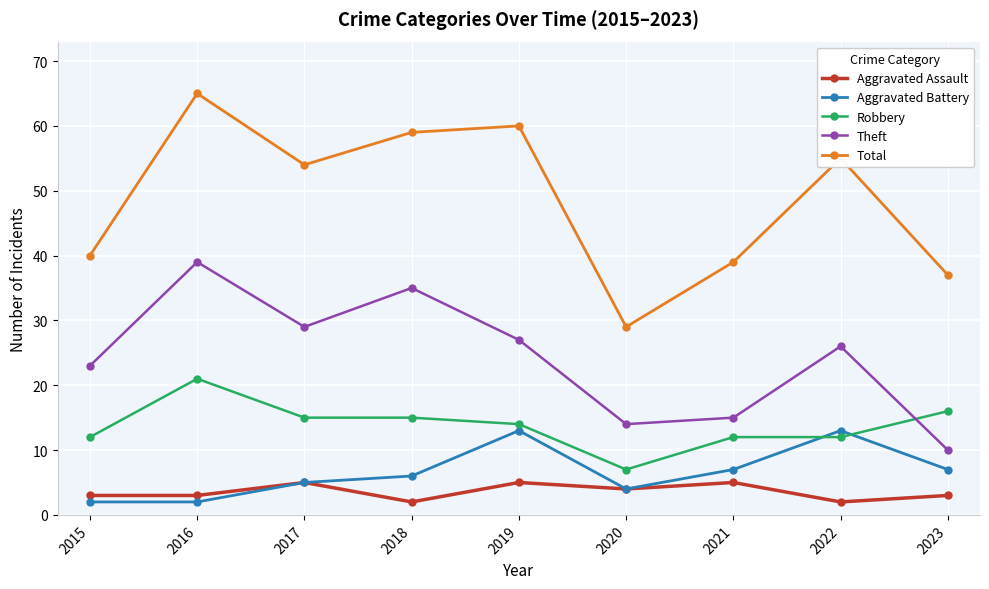

At how many categories does at least one series exceed 43?

5